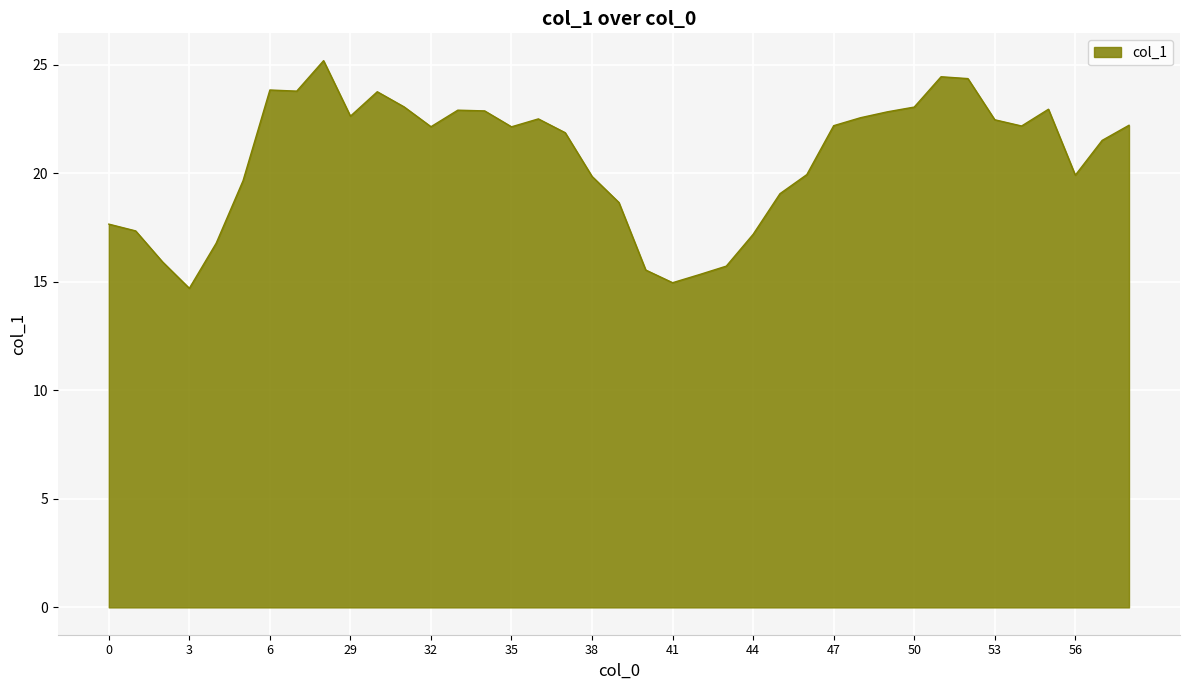

What is the greatest value displayed?

25.2